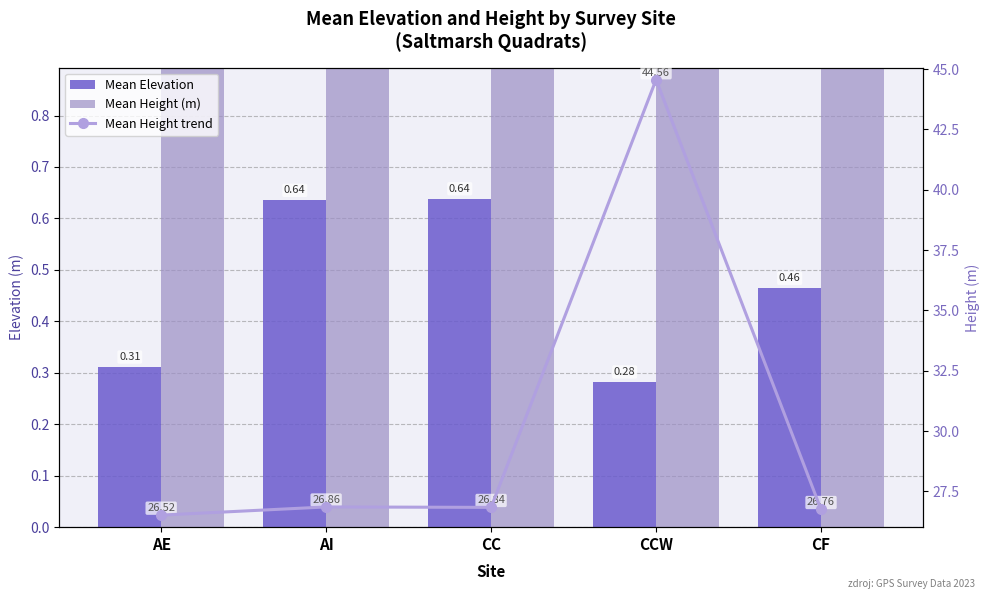

Reading right to left, what are all the values shown in this chart?

Mean Elevation: CF=0.5	CCW=0.3	CC=0.6	AI=0.6	AE=0.3
Mean Height (m): CF=26.8	CCW=44.6	CC=26.8	AI=26.9	AE=26.5
Mean Height trend: CF=26.8	CCW=44.6	CC=26.8	AI=26.9	AE=26.5